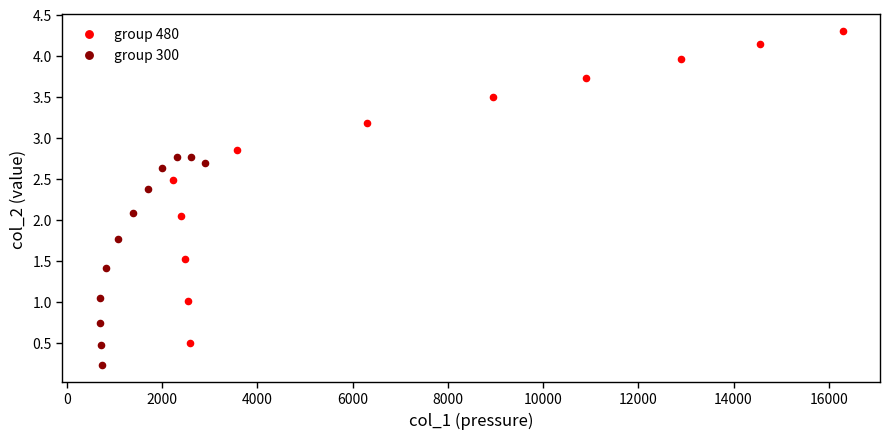

Which series reaches the minimum Y coordinate?

group 300